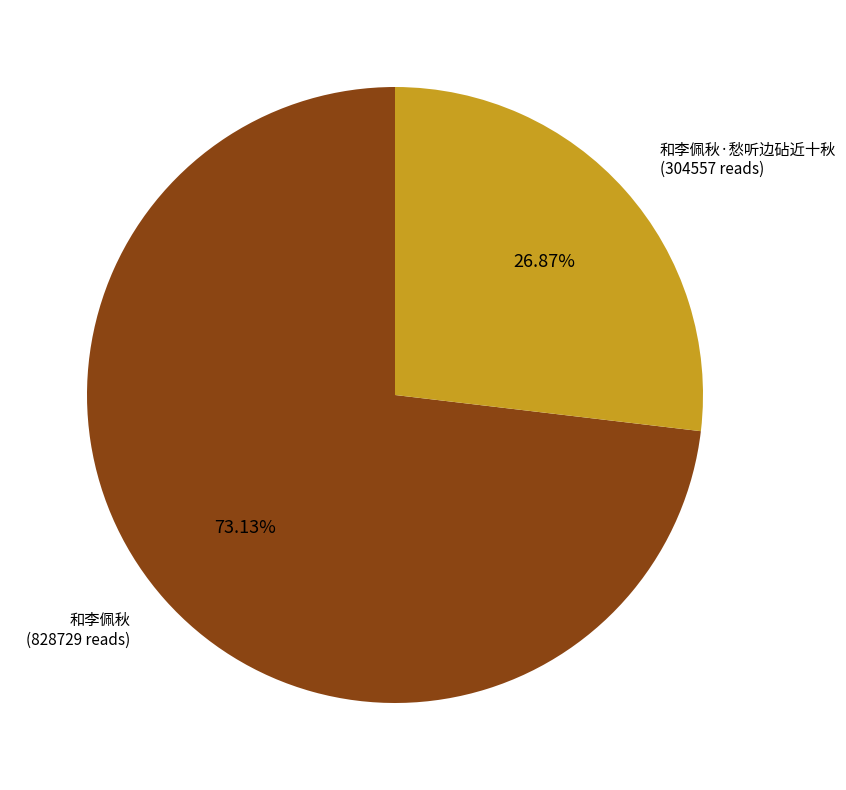

To the nearest percent, what portion does 和李佩秋·愁听边砧近十秋 represent?

27%